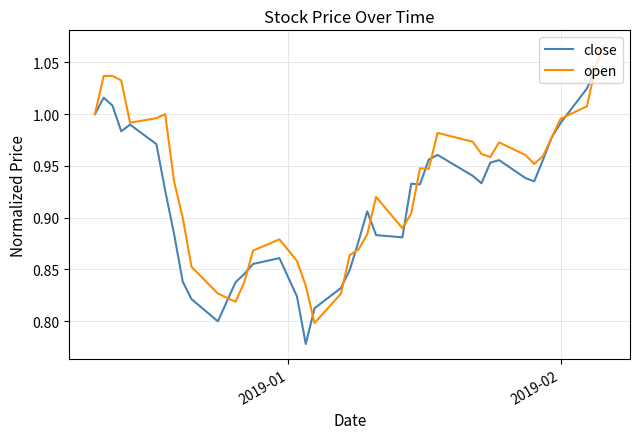

Which series has the largest total across all categories?

open